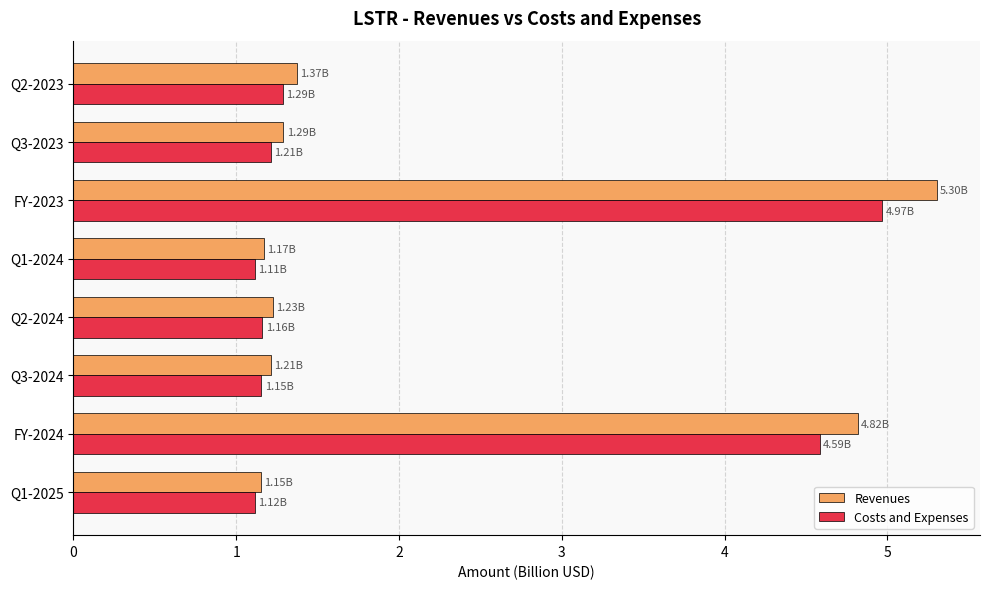

Which category has the highest value in the Revenues series?

FY-2023